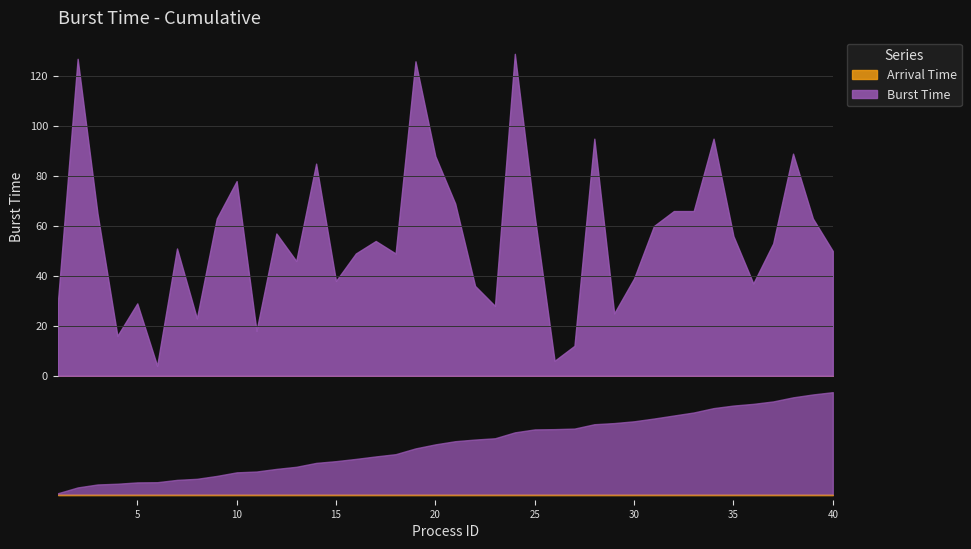

What is the value of the 23rd point from the left?

28